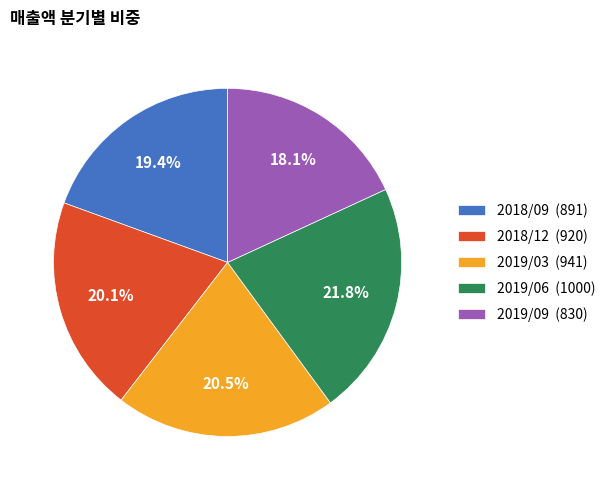

True or false: 2018/12 accounts for 14% of the total.

False